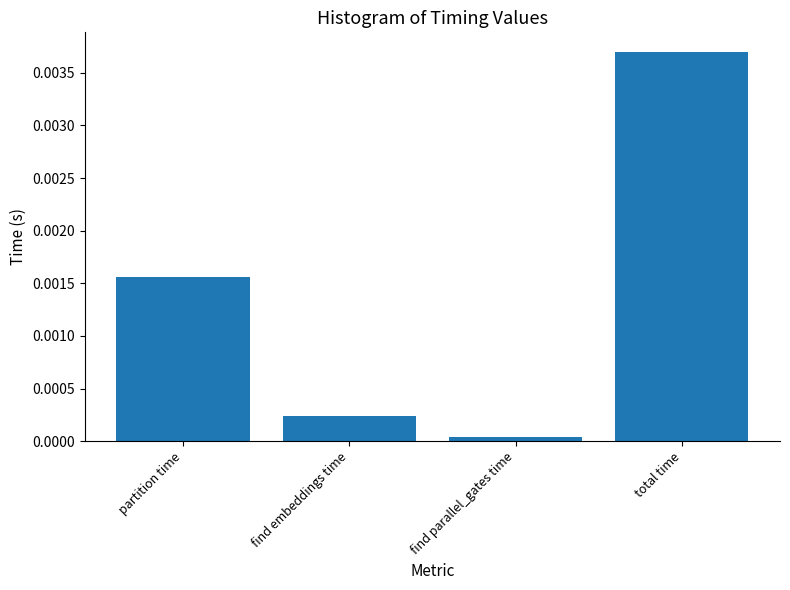

At which category does the chart reach its minimum across all series?

find parallel_gates time